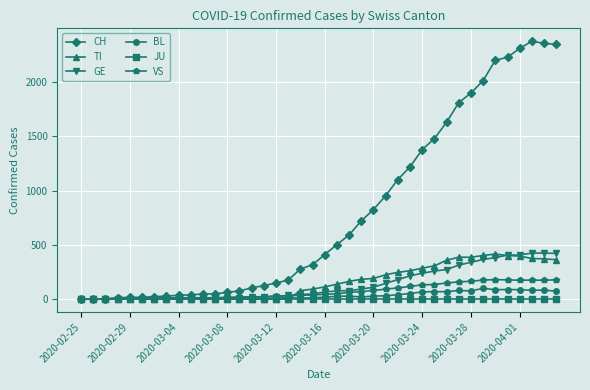

What is the maximum value for CH?

2377